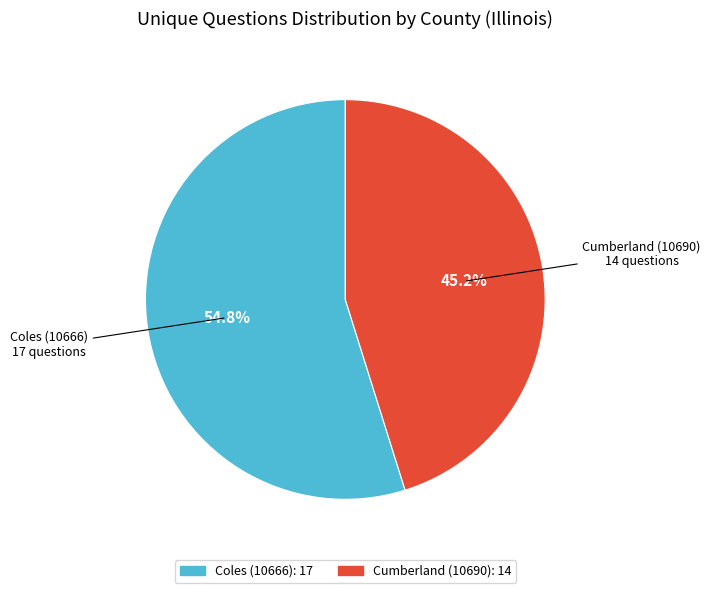

What percentage is the Cumberland (10690) slice, to the nearest percent?

45%